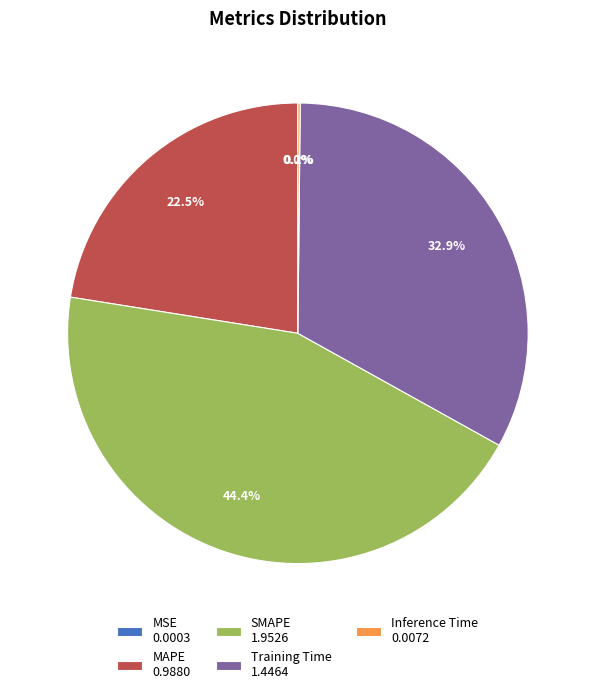

To the nearest percent, what is the difference between the largest and smallest slice percentages?

44%